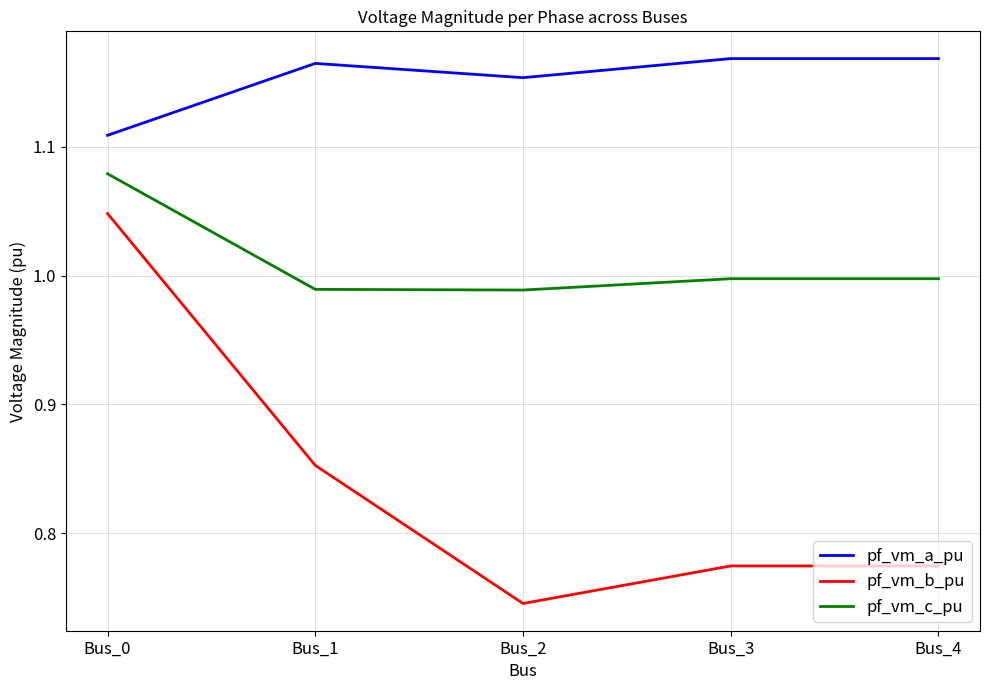

At which label does pf_vm_b_pu reach its peak?

Bus_0